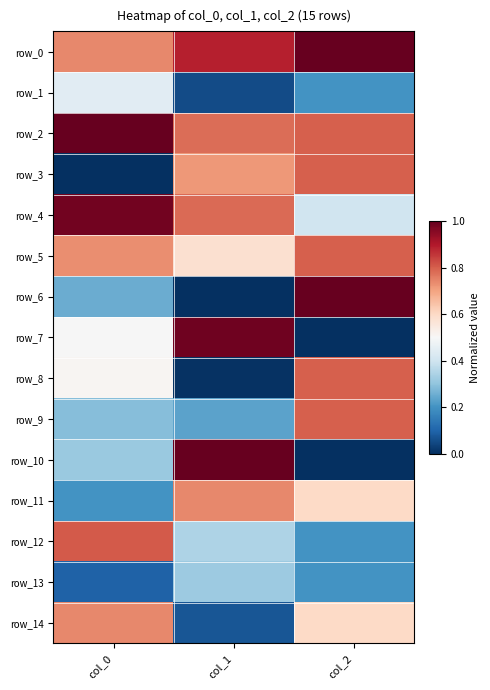

The row_5 series shows 0.3 at col_2. True or false?

False